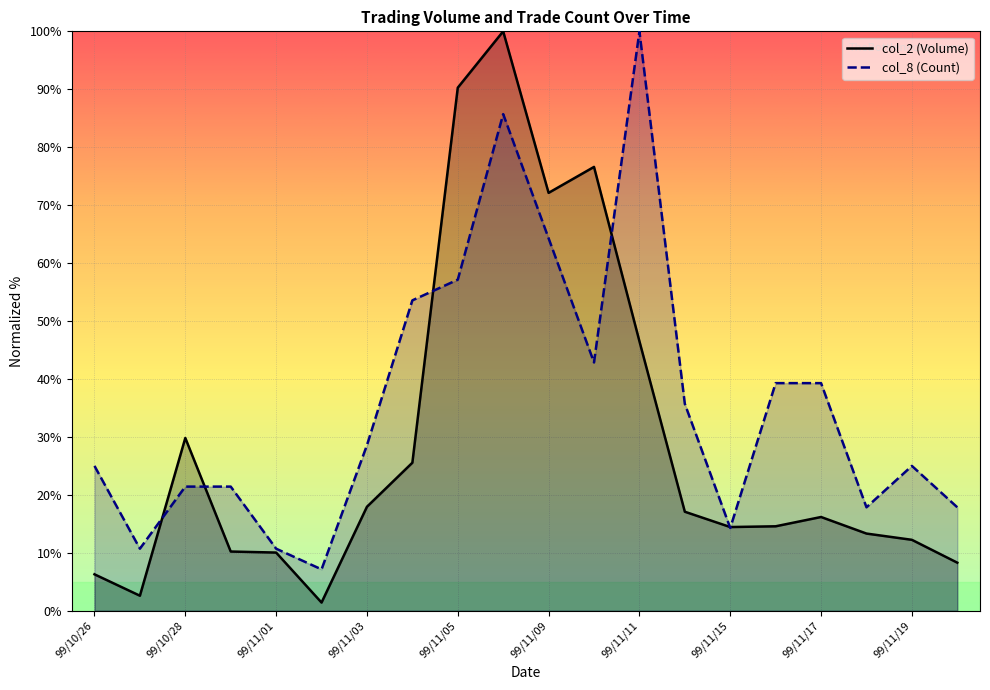

Is the value of col_2 (Volume) at 99/10/29 greater than the value of col_8 (Count) at 99/11/18?

No